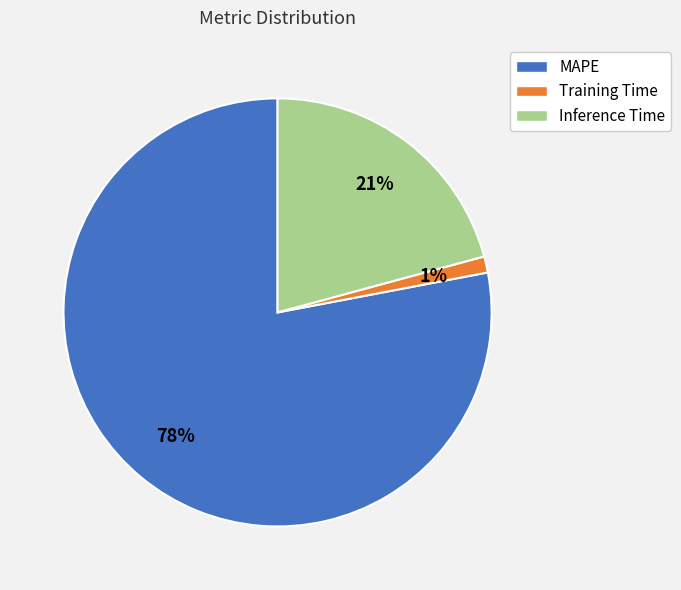

To the nearest percent, what is the average slice percentage?

33%